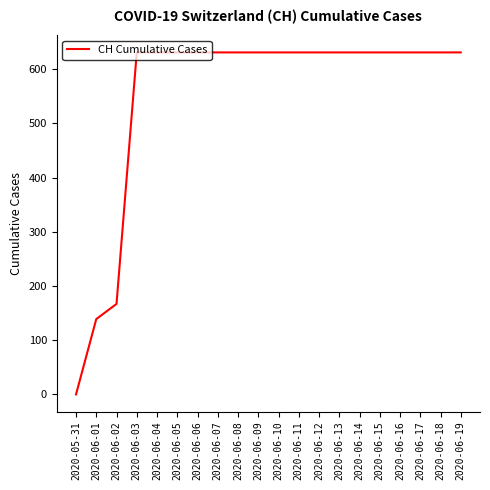

At which category does the chart reach its minimum across all series?

2020-05-31